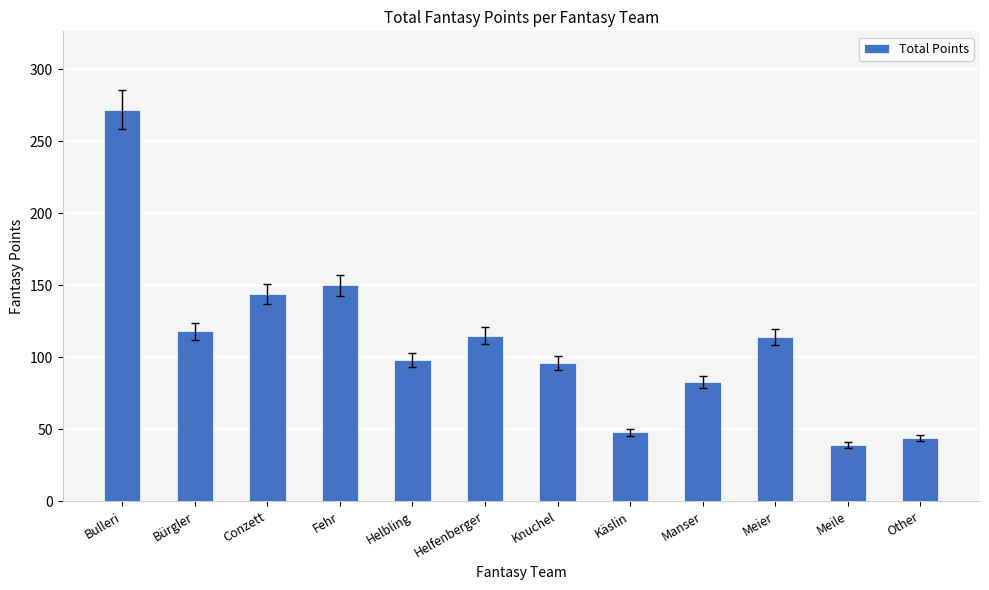

Where does the data first go above 114?

Bulleri